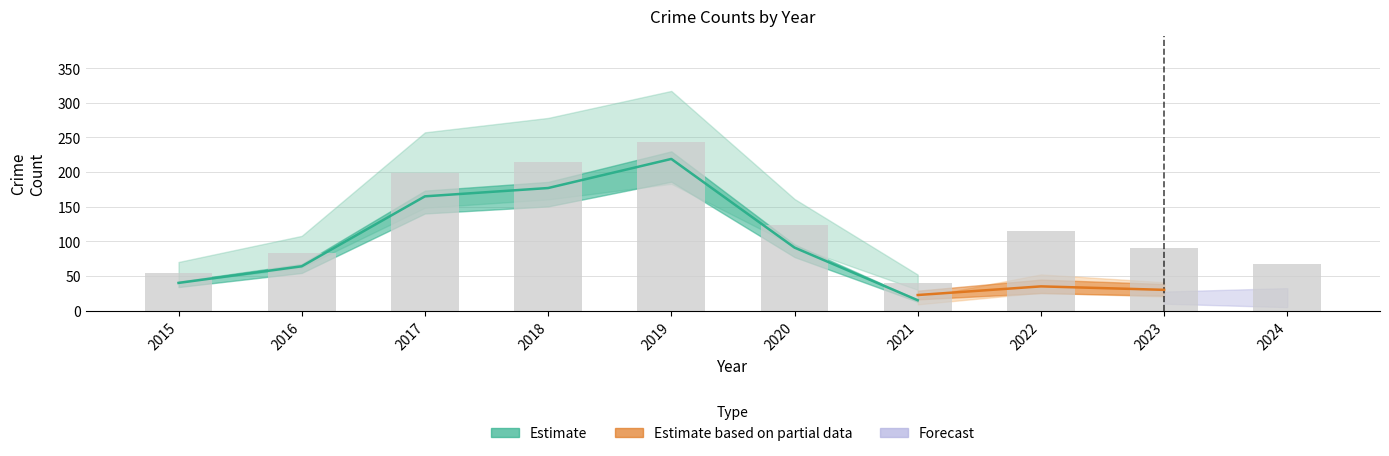

Which category has the highest value across all series?

2019